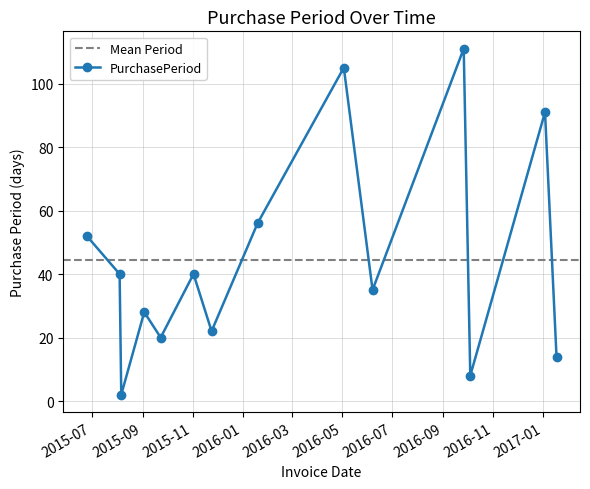

True or false: the data shows 105 at 2016-05-03.

True